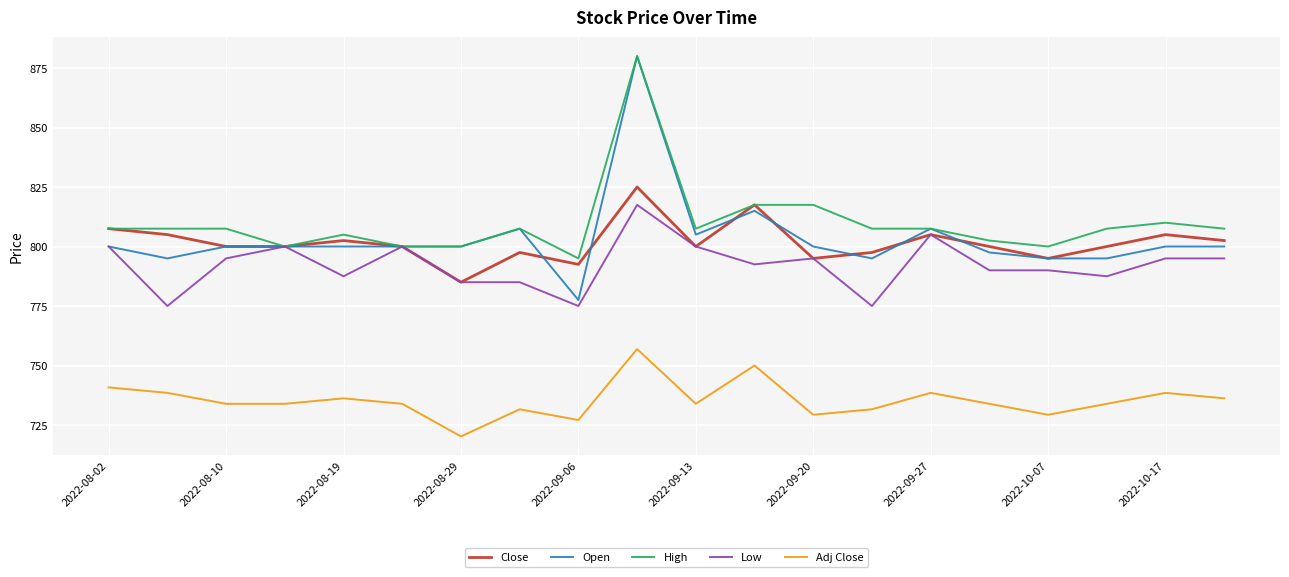

What is the maximum value for Adj Close?

756.9